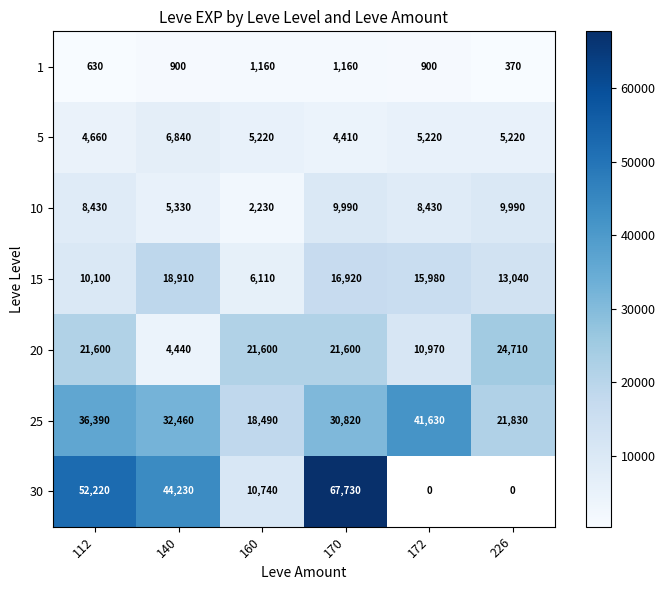

How many 20 values are between 10970 and 21600?

4